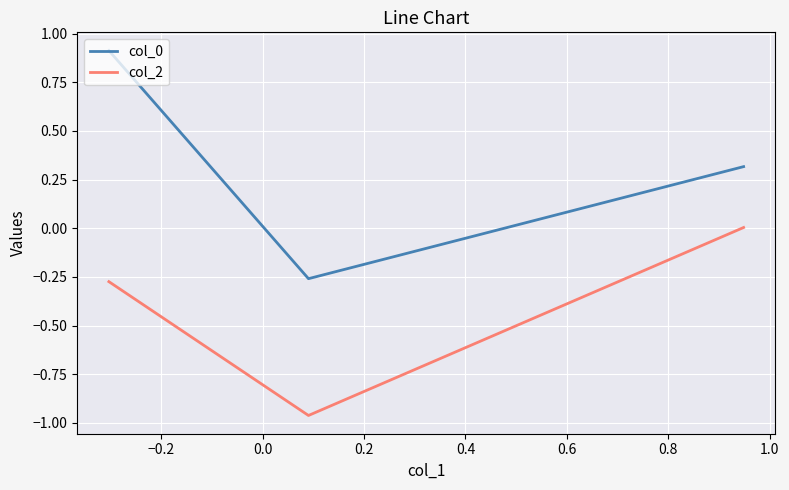

What is the sum of all col_0 values?

1.0